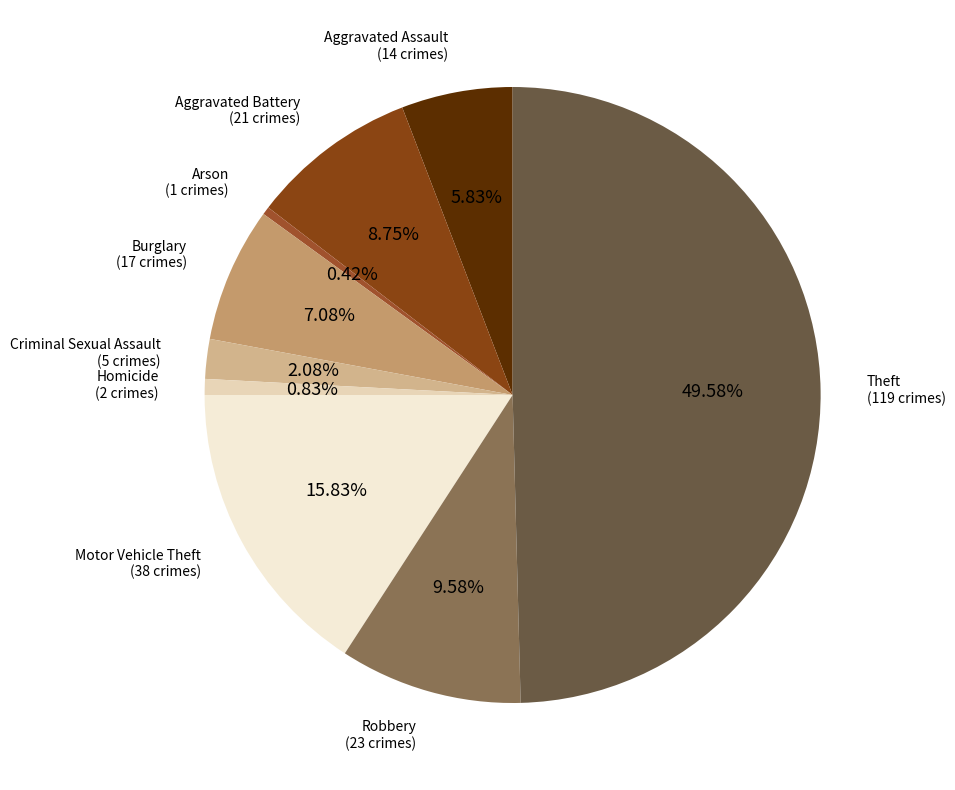

How many slices are in this pie chart?

9